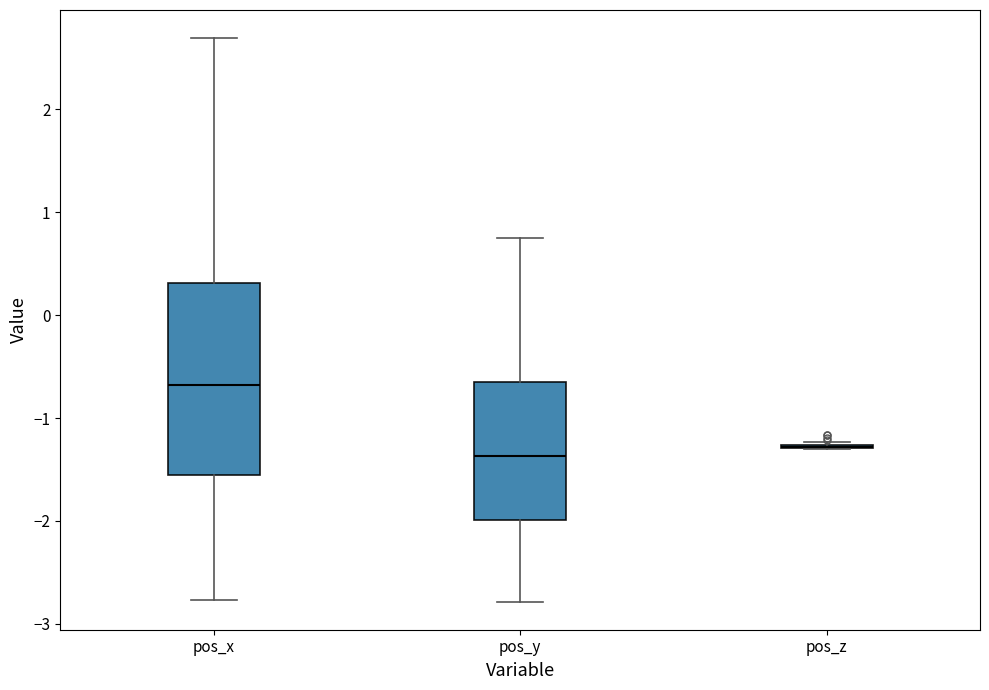

Which box is the tallest, from its lower edge to its upper edge?

pos_x